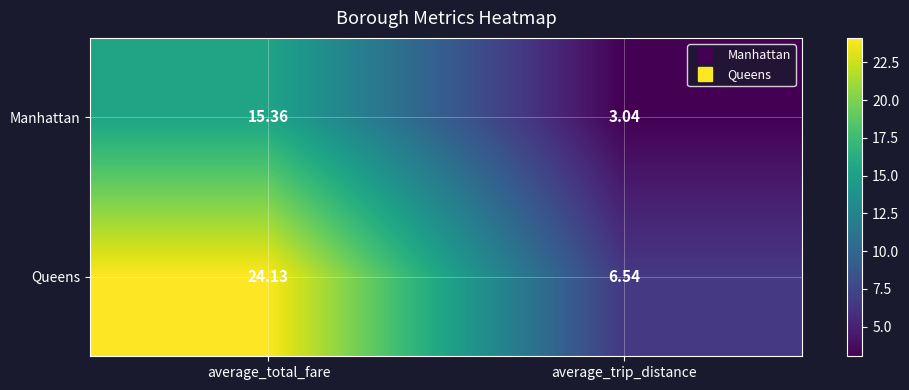

Which category has the lowest value in the Queens series?

average_trip_distance